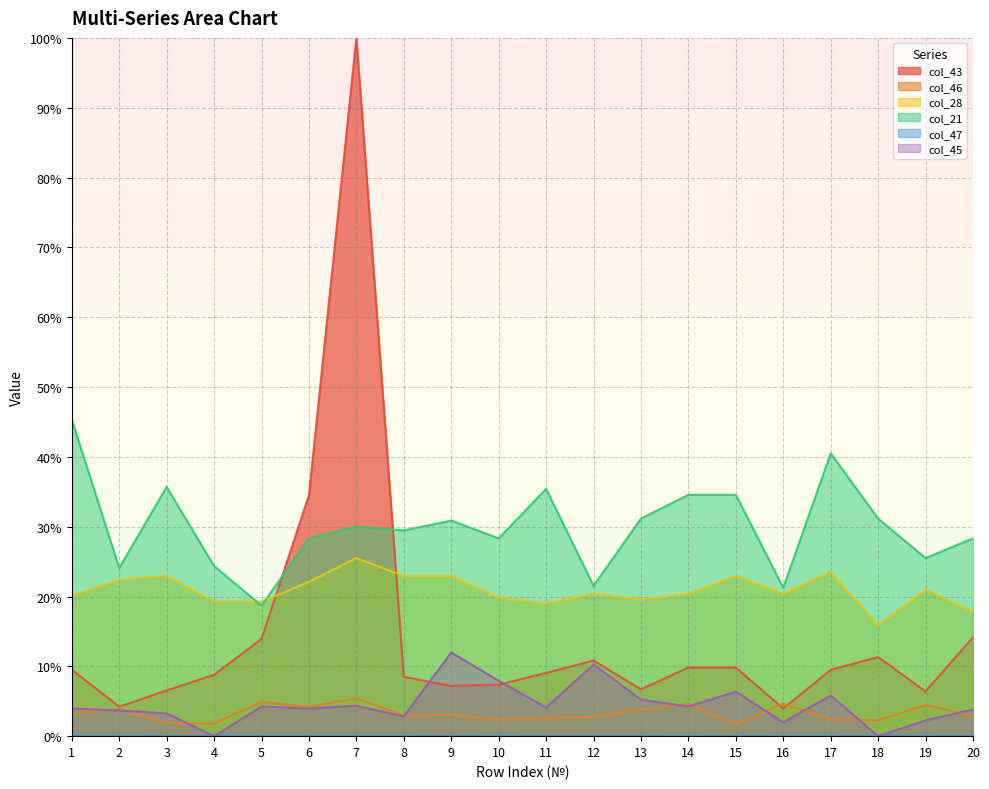

Is it true that col_45 equals -6.8 at 18?

False